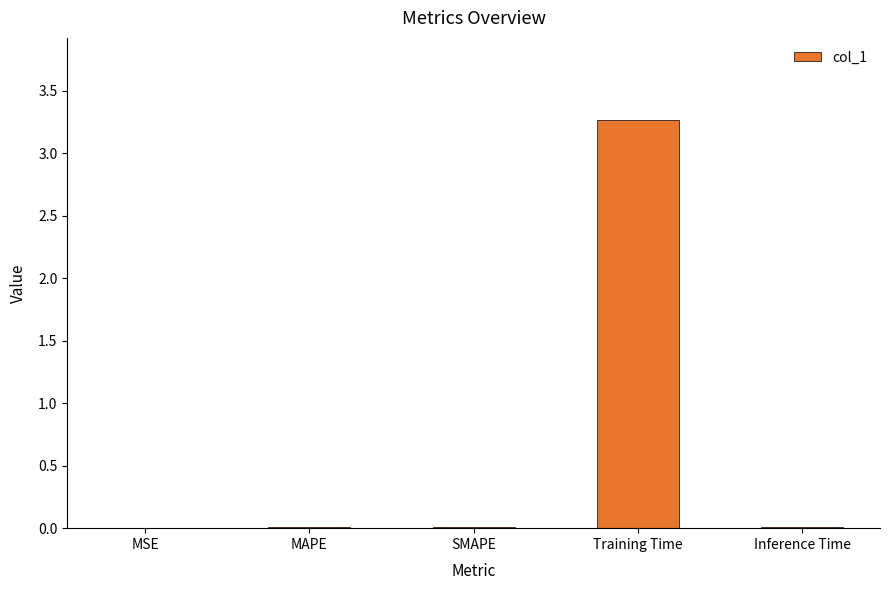

The chart shows a value of 0.0 at Inference Time. True or false?

True